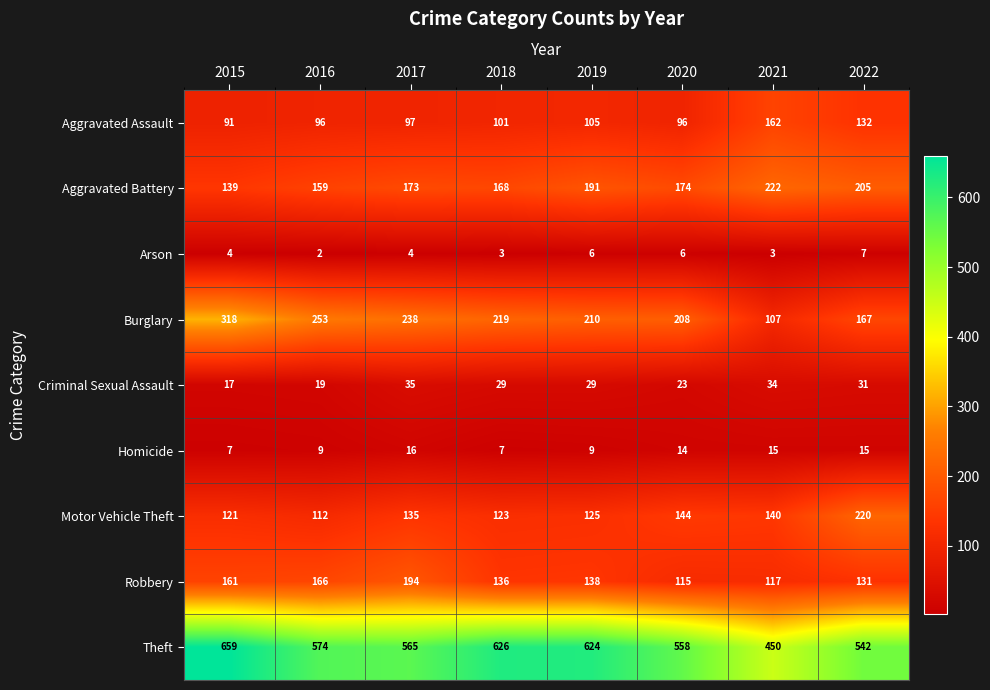

At which category is the sum across all series the highest?

2015